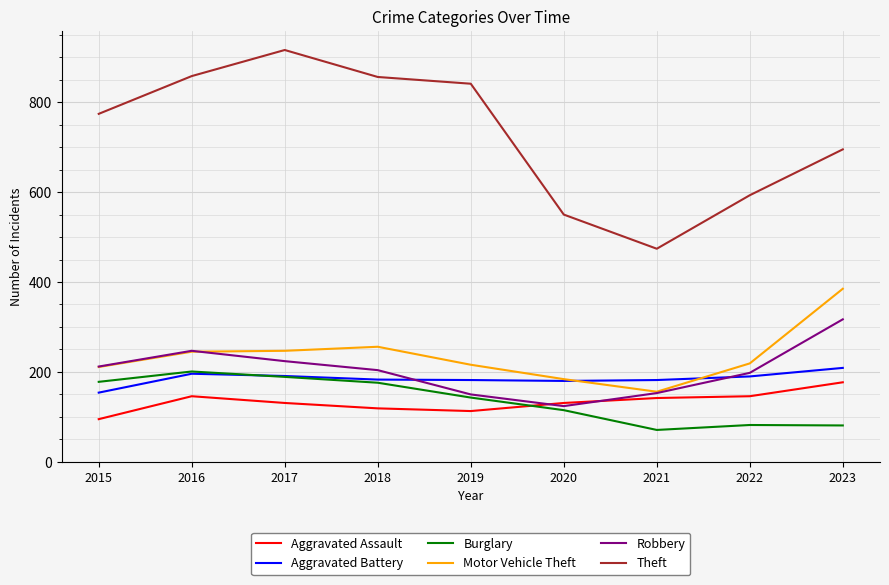

How many series are shown in this chart?

6